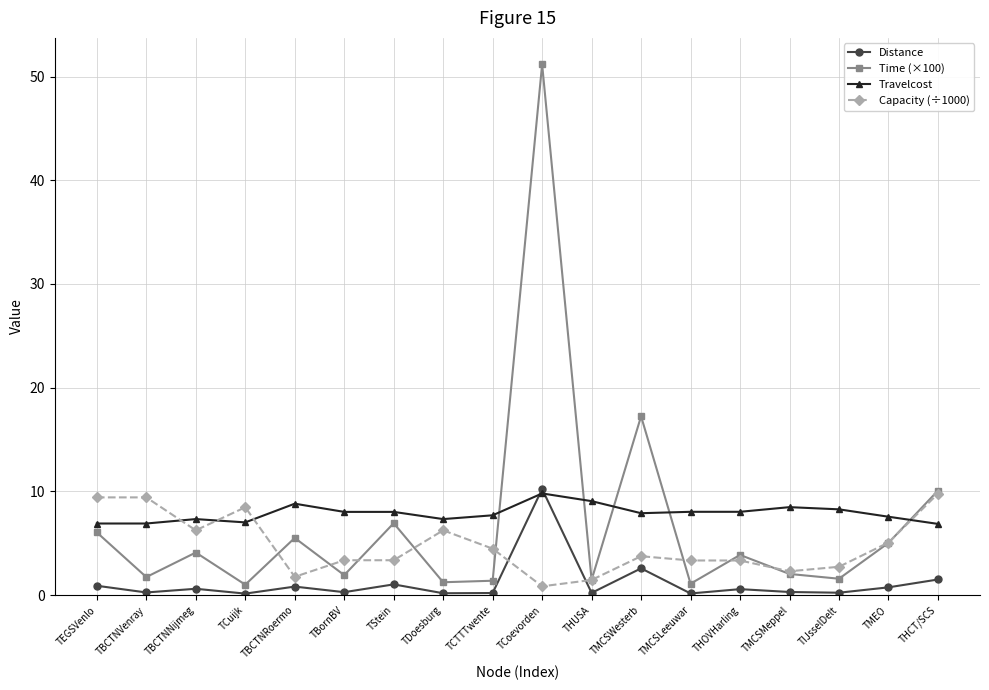

Is it true that Distance equals 0.3 at TMCSMeppel?

True